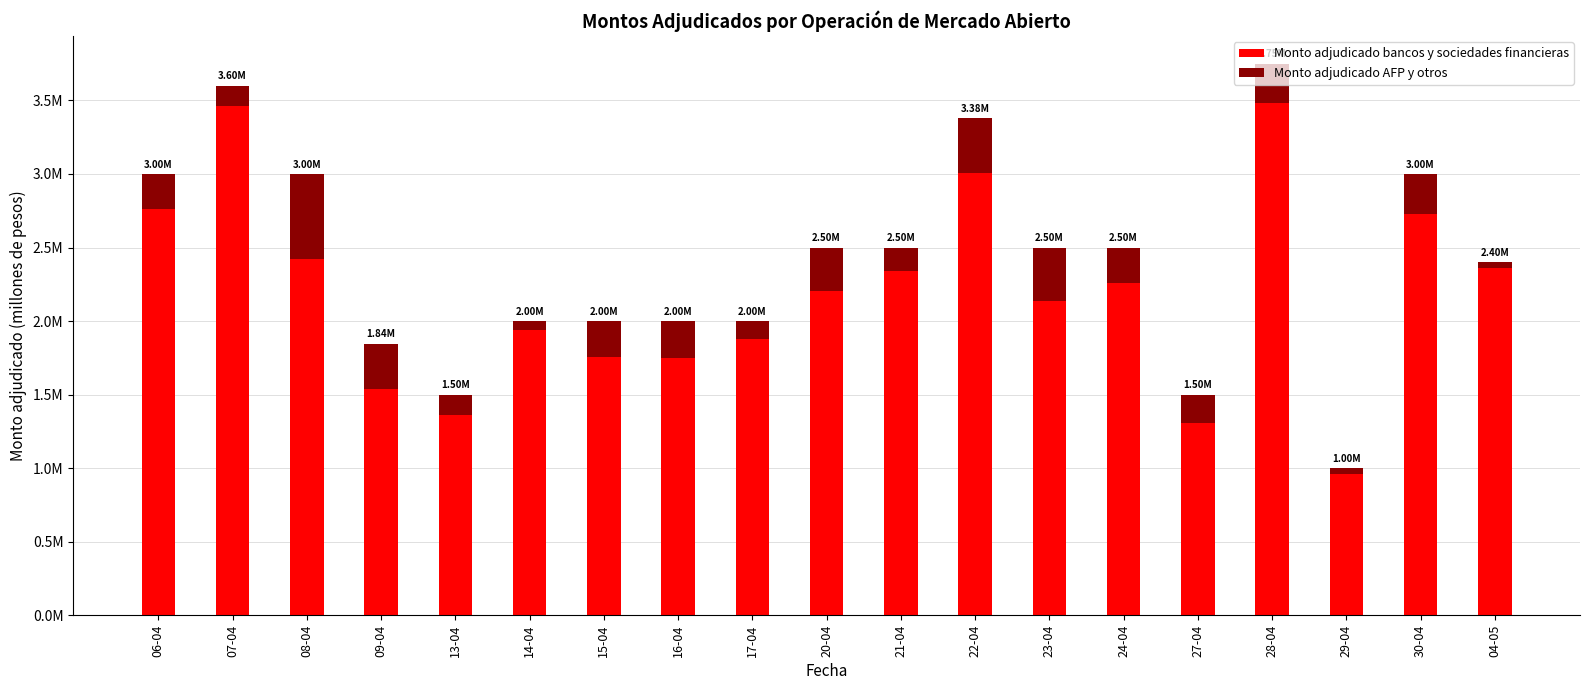

Does the chart contain stacked bars?

Yes